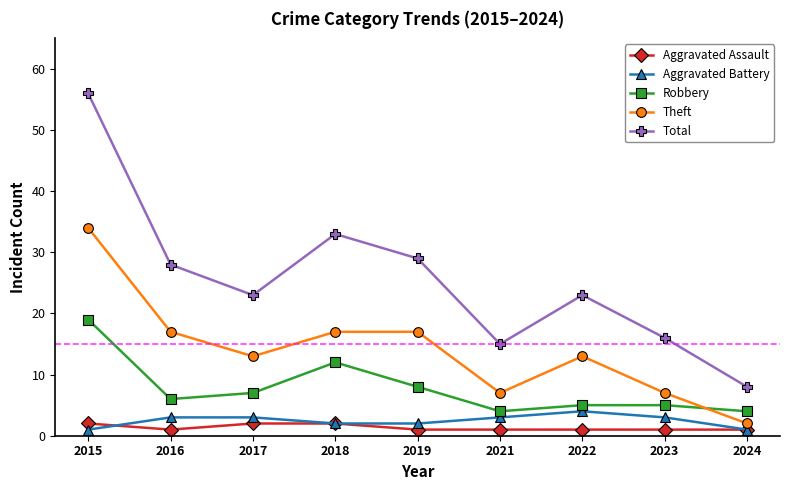

The value of Robbery at 2017 is 7. True or false?

True